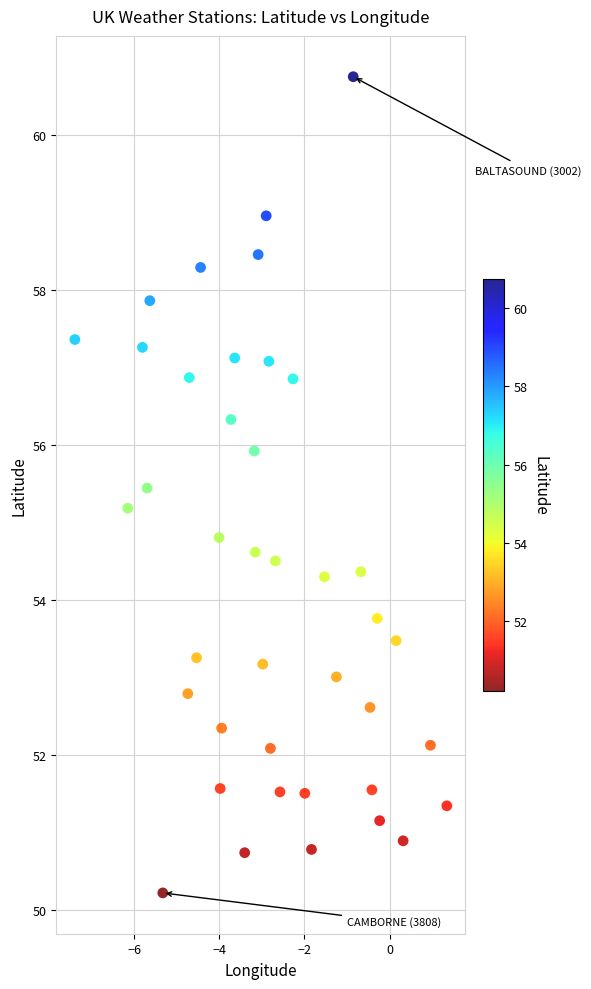

What is the range of Y values (max minus min)?

10.5